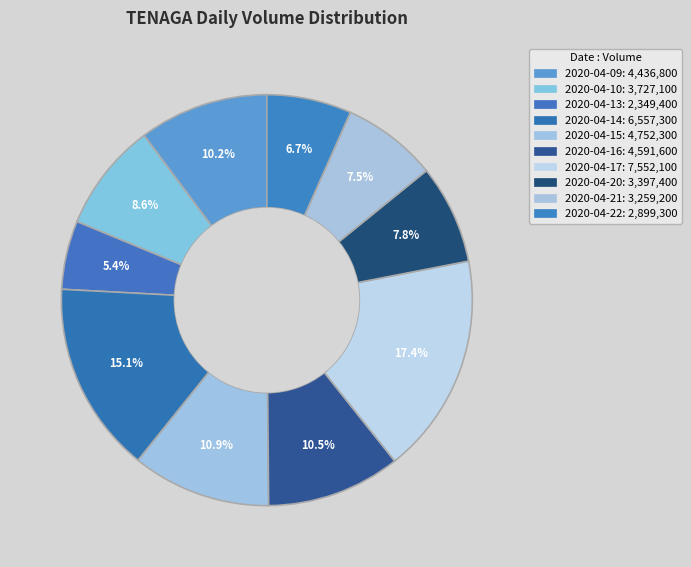

To the nearest percent, what is the difference between the largest and smallest slice percentages?

12%